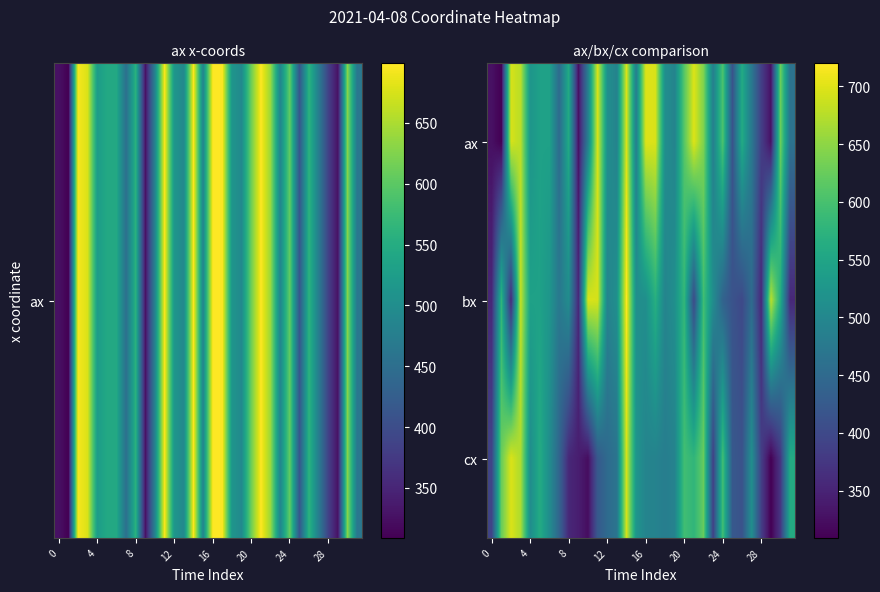

At how many categories does at least one series exceed 710?

1